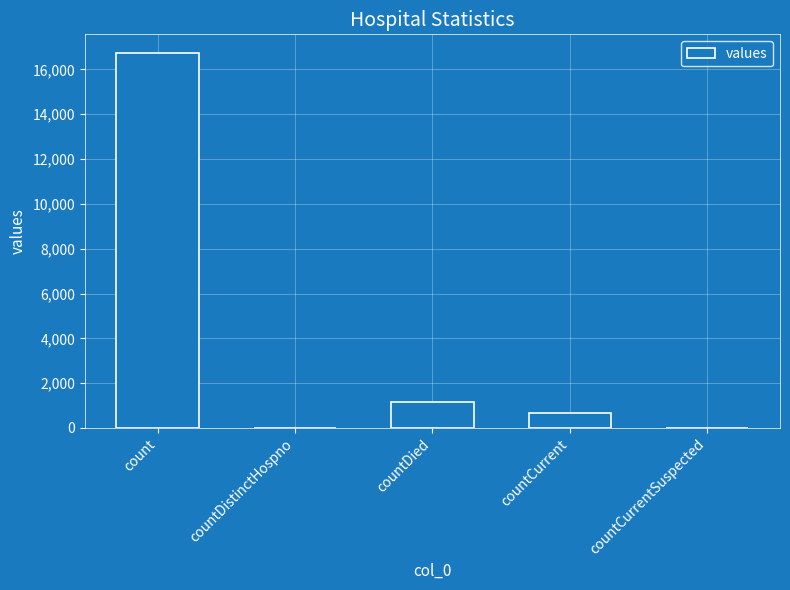

At which label does the data first exceed 668?

count